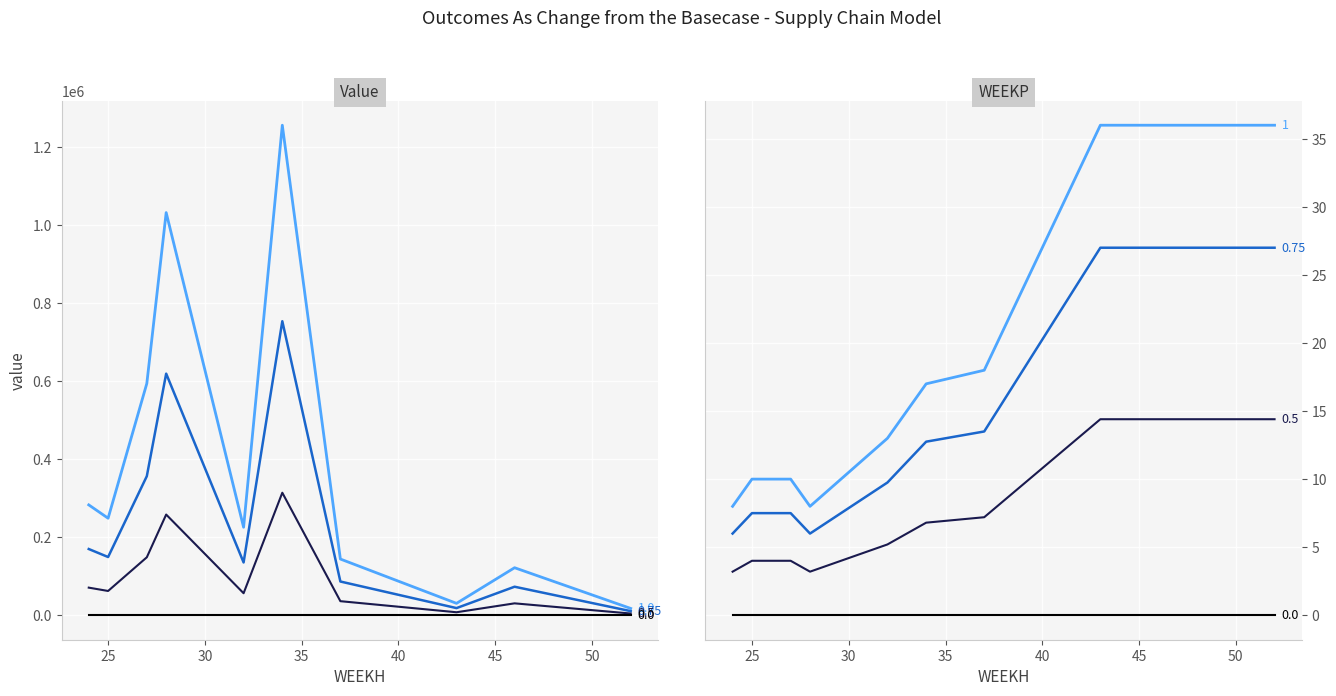

Which has a higher value, 40 or 9?

40